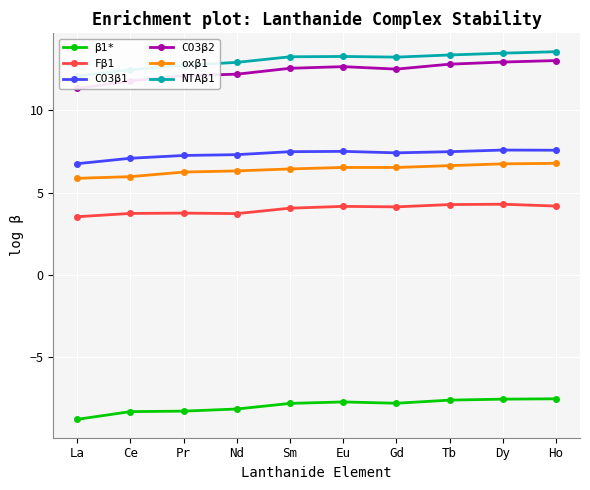

At which category does the chart reach its peak across all series?

Ho